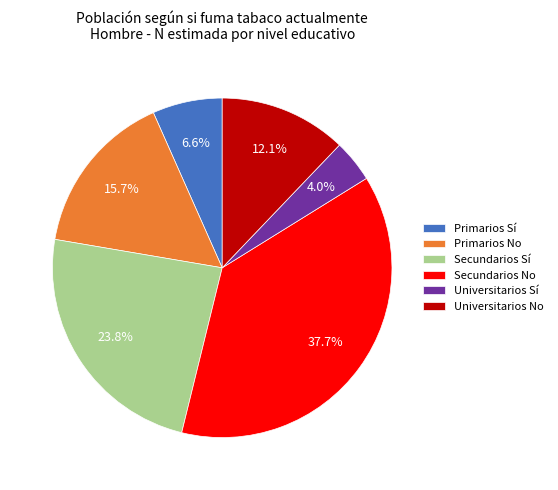

Count the number of slices in the pie.

6